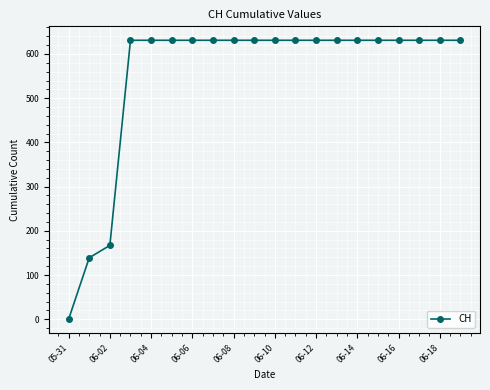

What is the maximum value shown in the chart?

631